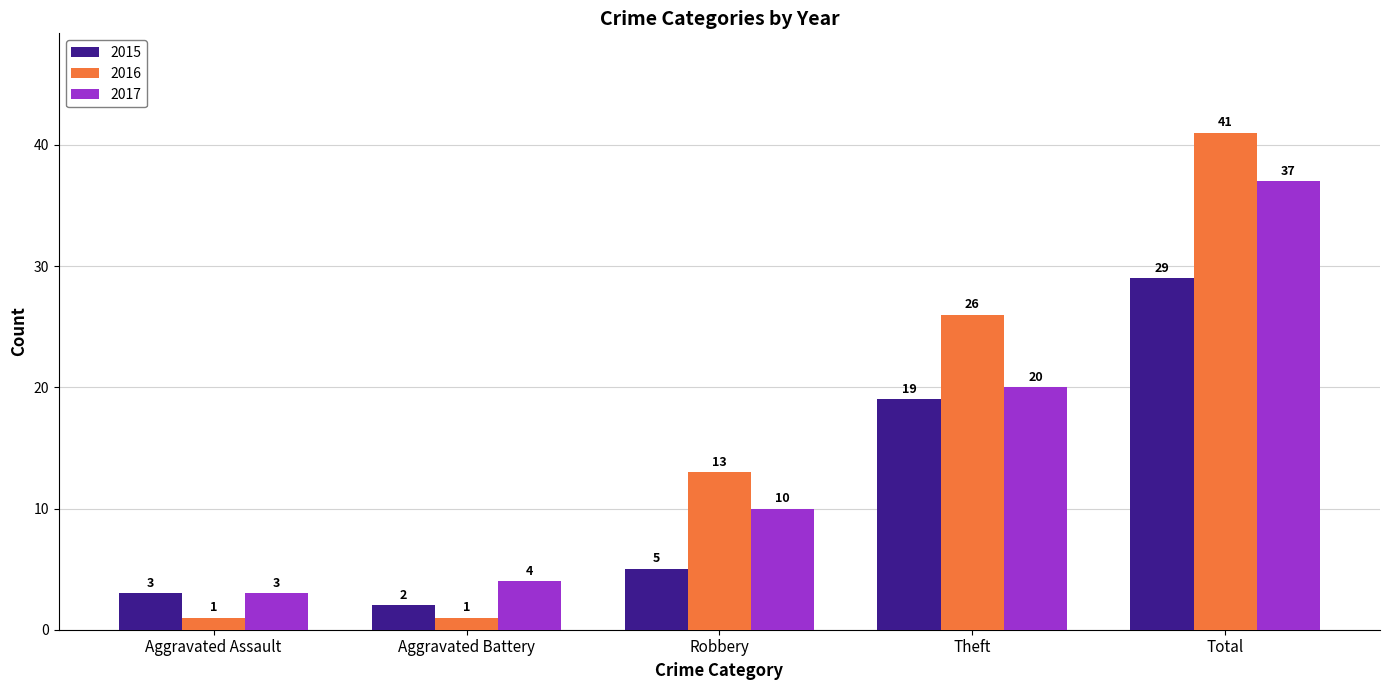

Reading right to left, transcribe all the data shown in this chart.

2015: 29	19	5	2	3
2016: 41	26	13	1	1
2017: 37	20	10	4	3